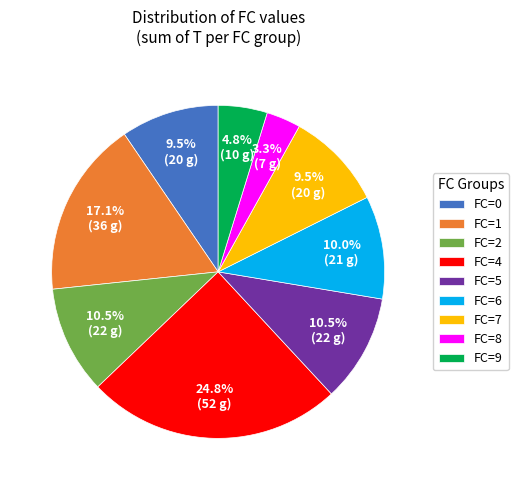

Approximately how many times larger is the value at FC=0 compared to FC=9?

2.0